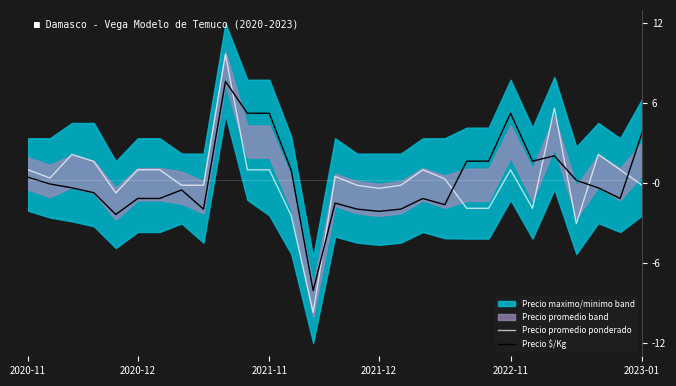

In Precio $/Kg, how many points are lower than both neighbors (excluding endpoints)?

7